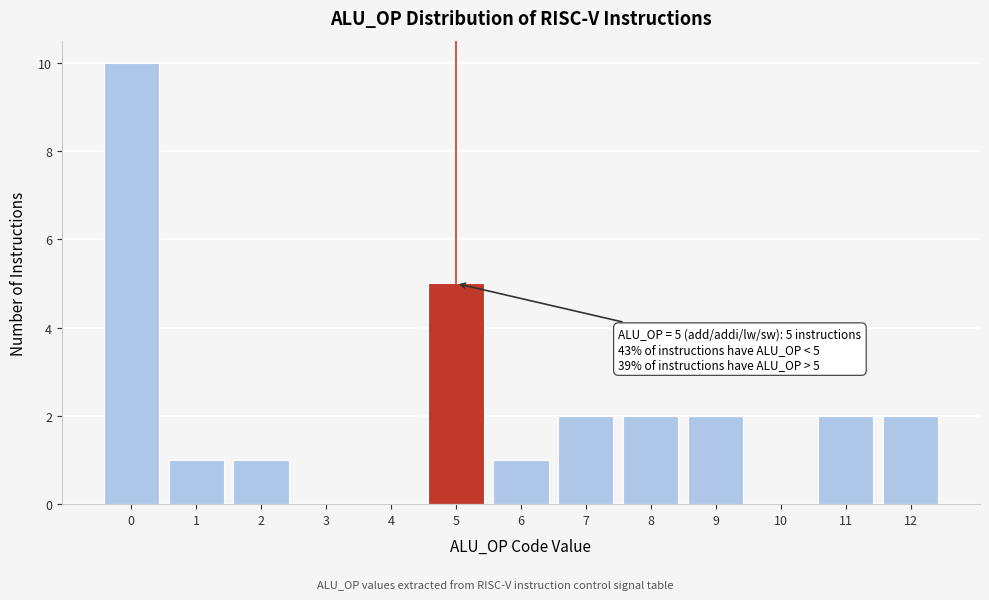

Reading left to right, what are all the values shown in this chart?

0=10	1=1	2=1	3=0	4=0	5=5	6=1	7=2	8=2	9=2	10=0	11=2	12=2